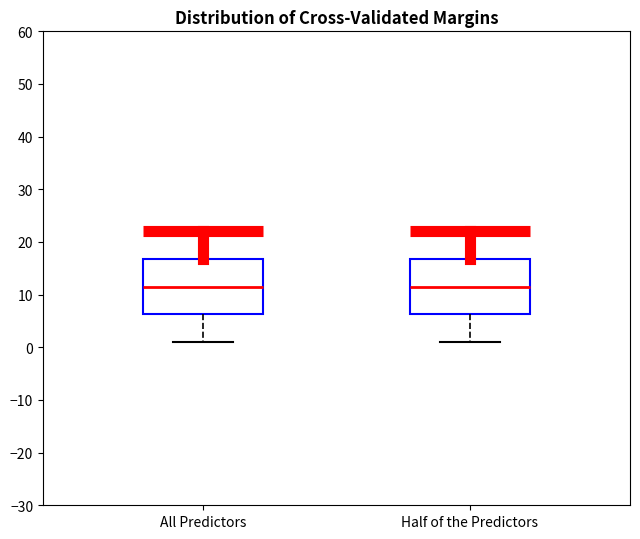

Where does the lower whisker of the box for Half of the Predictors end on the y-axis? The values are not printed on the chart, so give them approximately, as read against the axis.

1